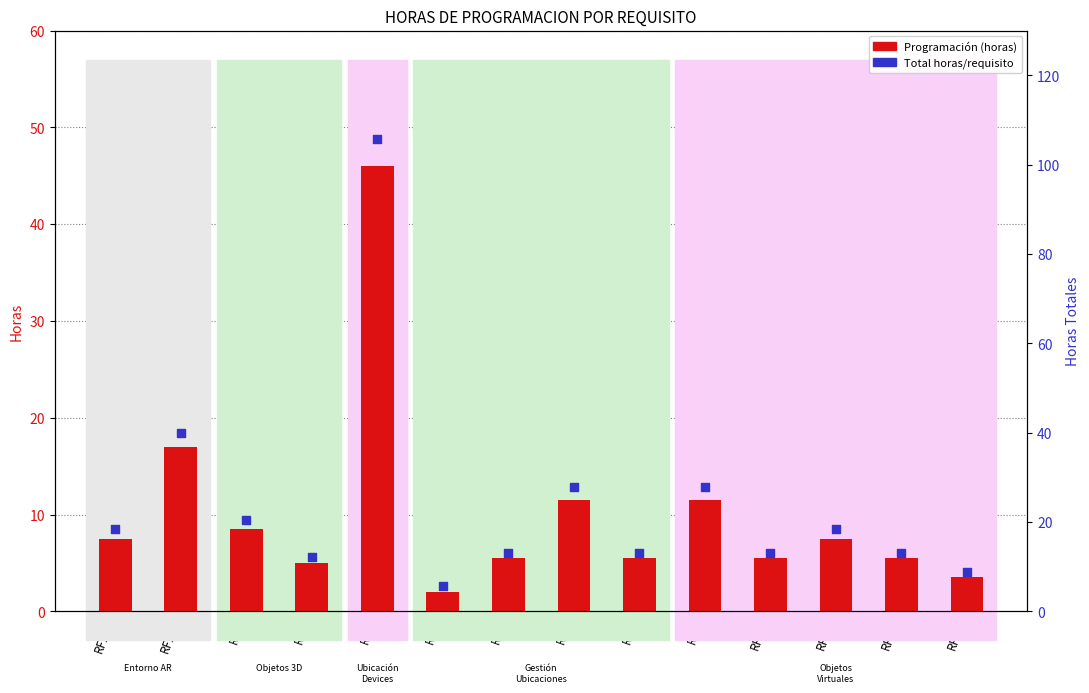

Is the value of Programación at RF9 greater than the value of total hours at RF15?

Yes